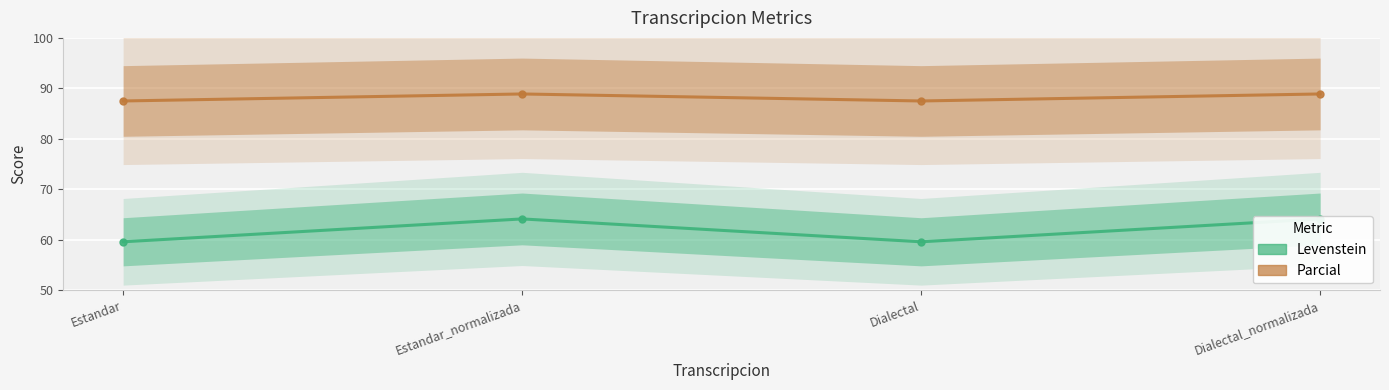

Reading left to right, extract all data points from this chart.

Levenstein: 59.6	64.1	59.6	64.1
Parcial: 87.5	88.9	87.5	88.9